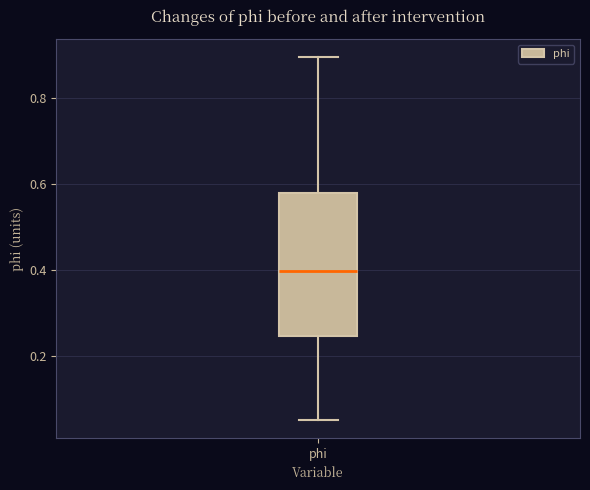

Read this box plot against the y-axis: the position of the median line, the range covered by the box, and the ends of both whiskers. The values are not printed on the chart, so give them approximately, as read against the axis.

median 0.40, box 0.24 to 0.58, whiskers 0.06 to 0.90